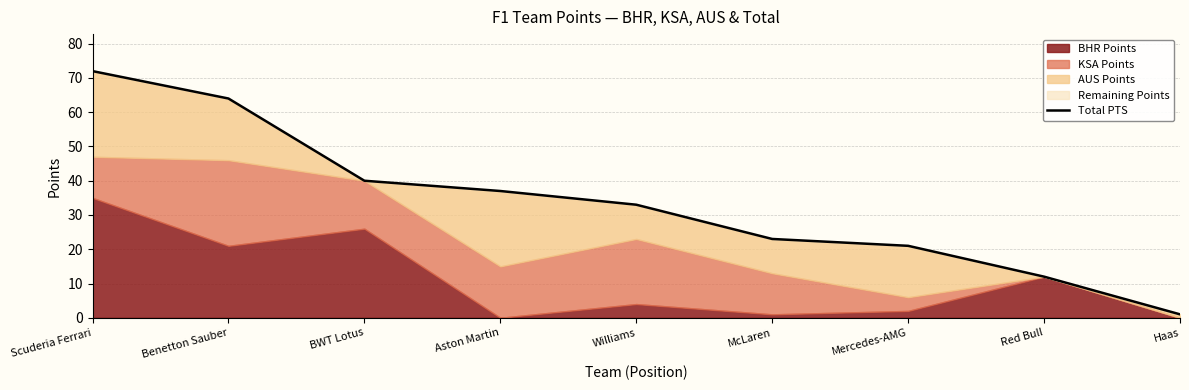

What is the label of the 5th point from the right?

Williams